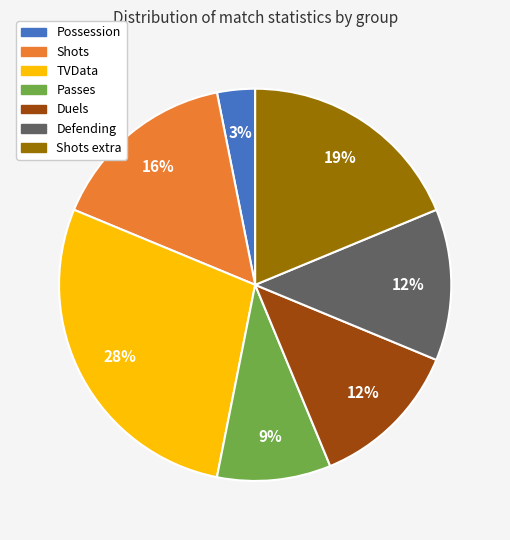

To the nearest percent, what is the difference between the largest and smallest slice percentages?

25%